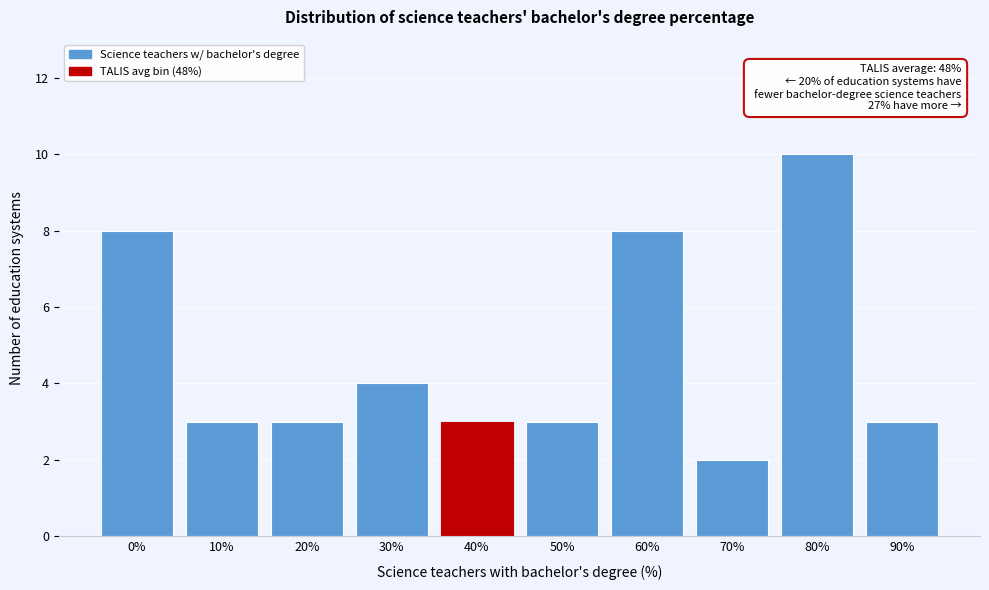

Reading right to left, what are all the values shown in this chart?

3	10	2	8	3	3	4	3	3	8